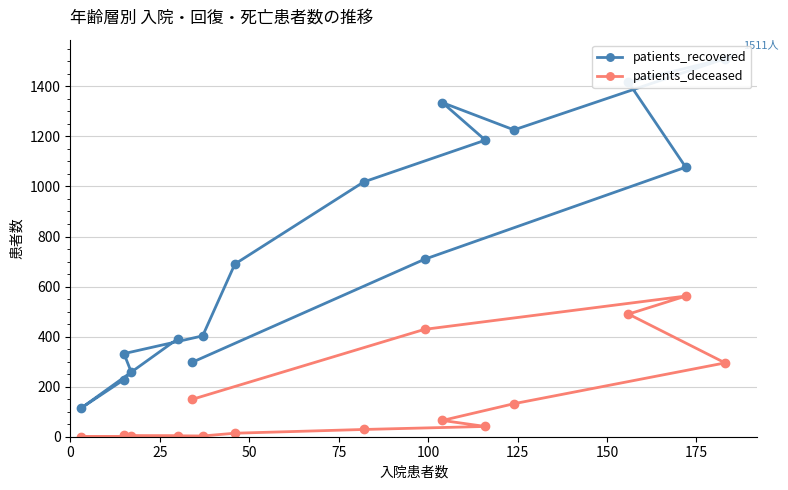

What is the difference between the highest and lowest values at 50?

227